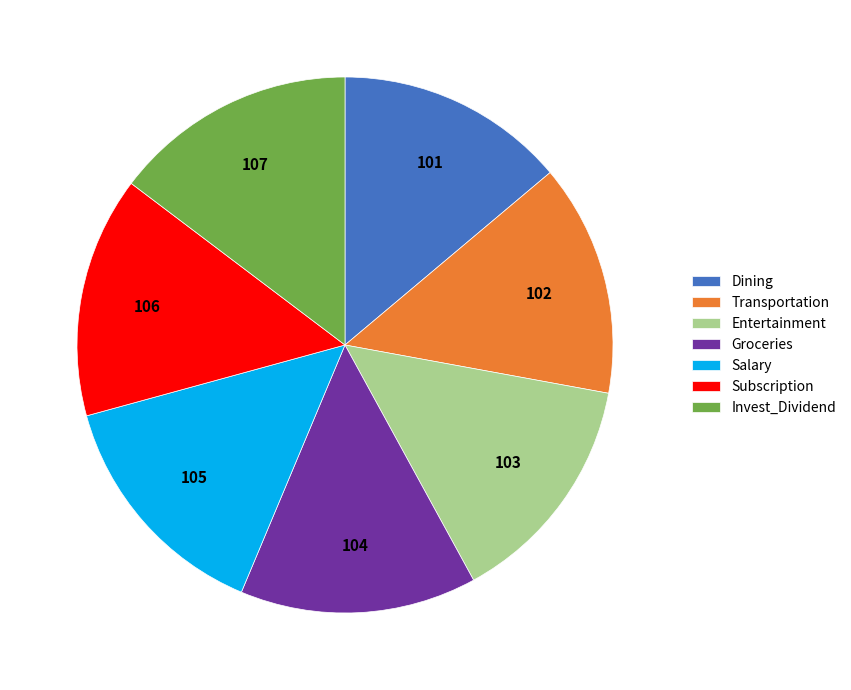

Is there a majority slice in this chart?

No